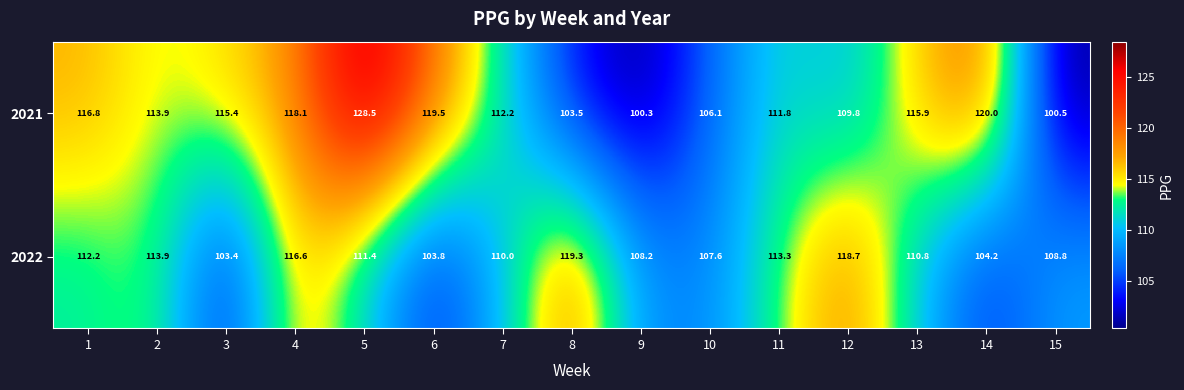

The value of 2022 at 13 is 110.8. True or false?

True